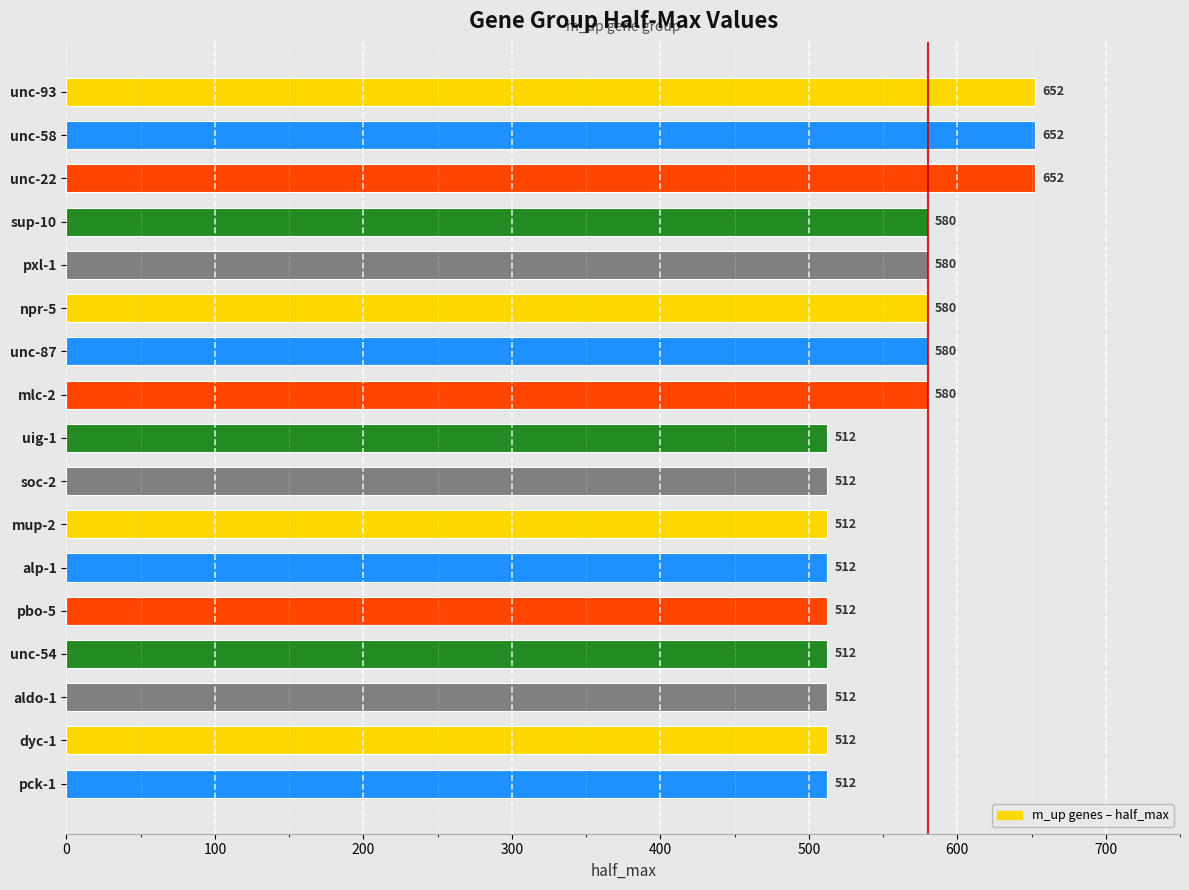

The chart shows a value of 223.0 at mlc-2. True or false?

False